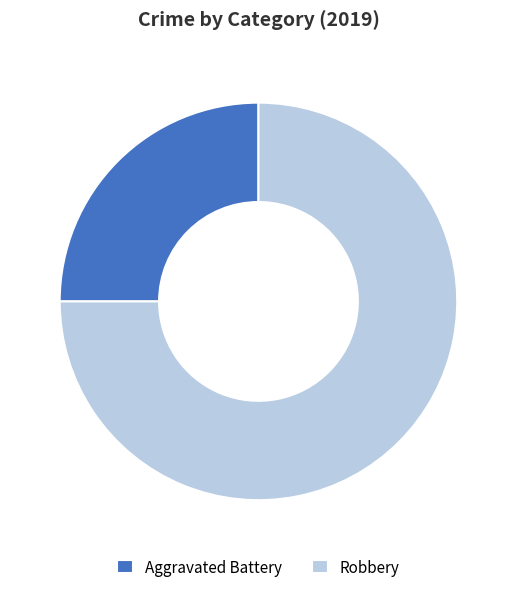

Count the number of slices in the pie.

2